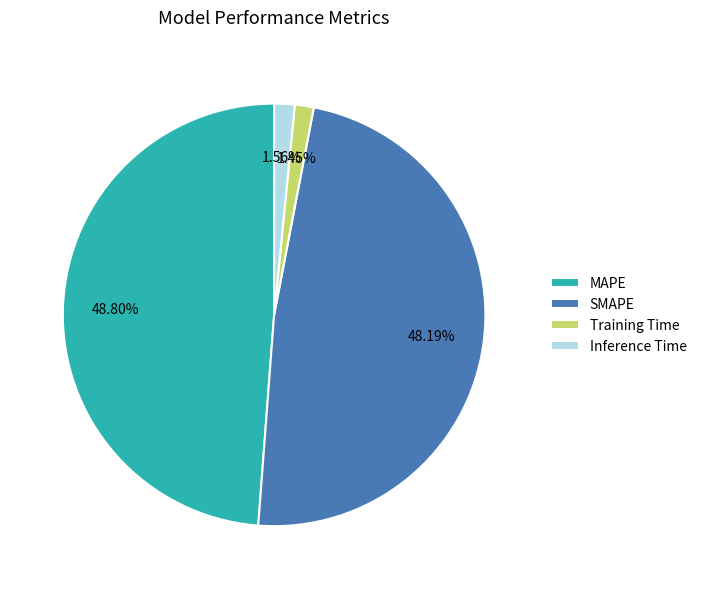

Does Inference Time account for over 50% of the chart?

No